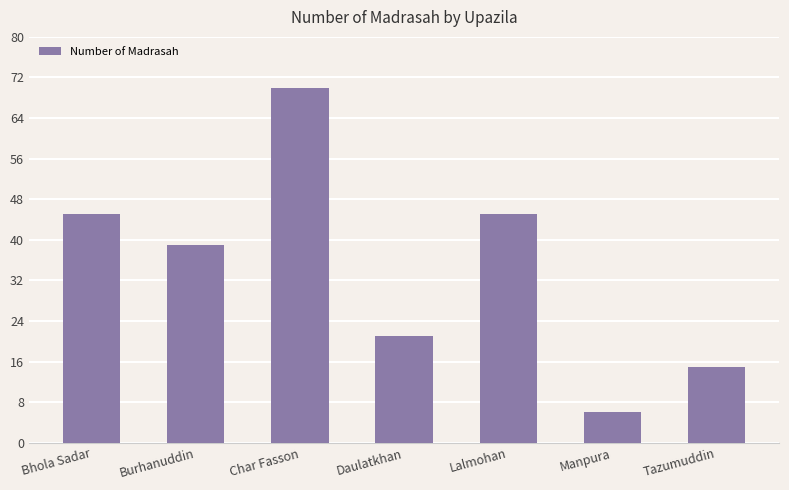

What is the sum of all values?

241